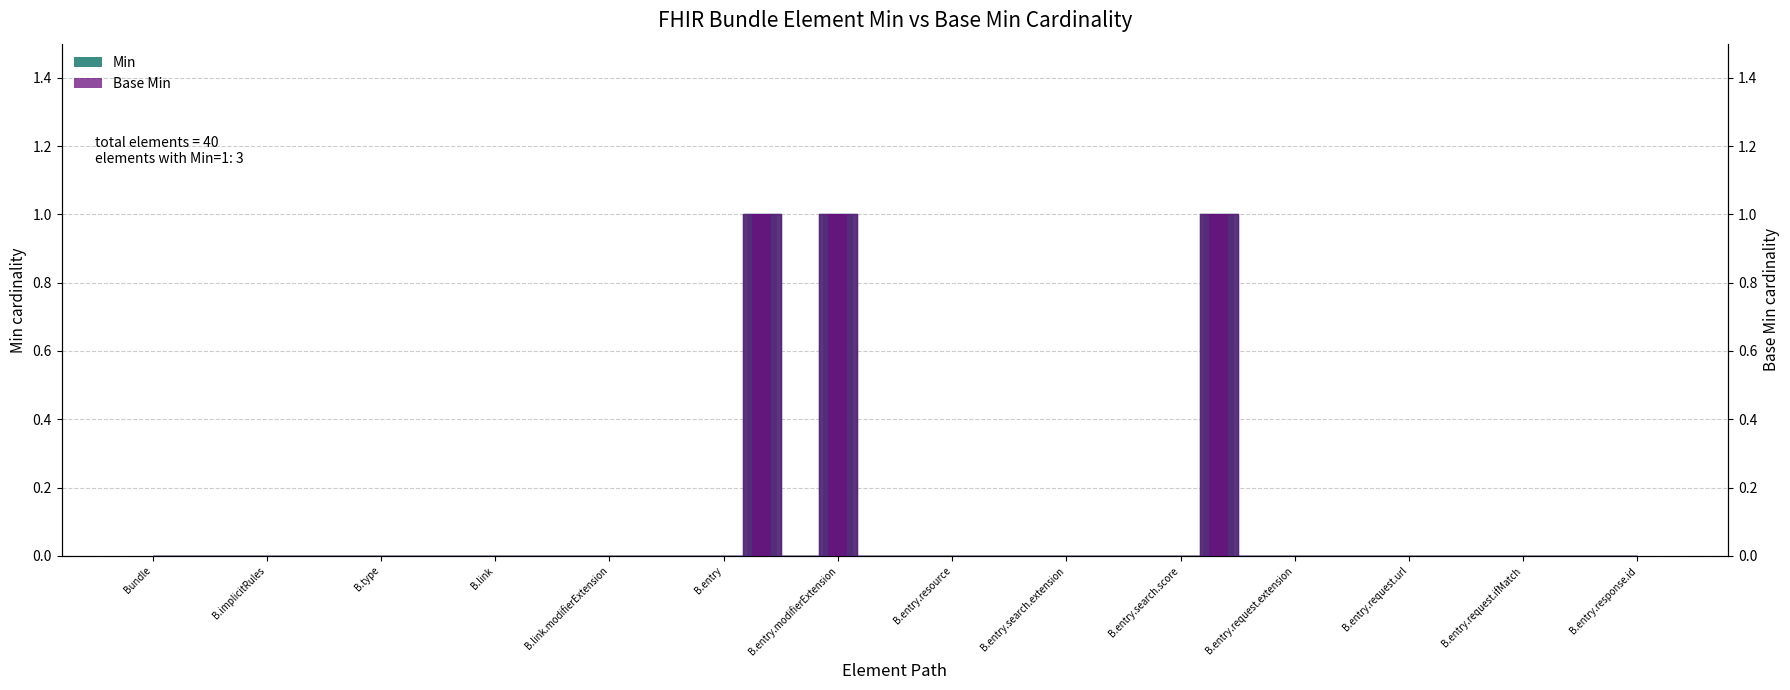

What is the sum of all Base Min values?

3